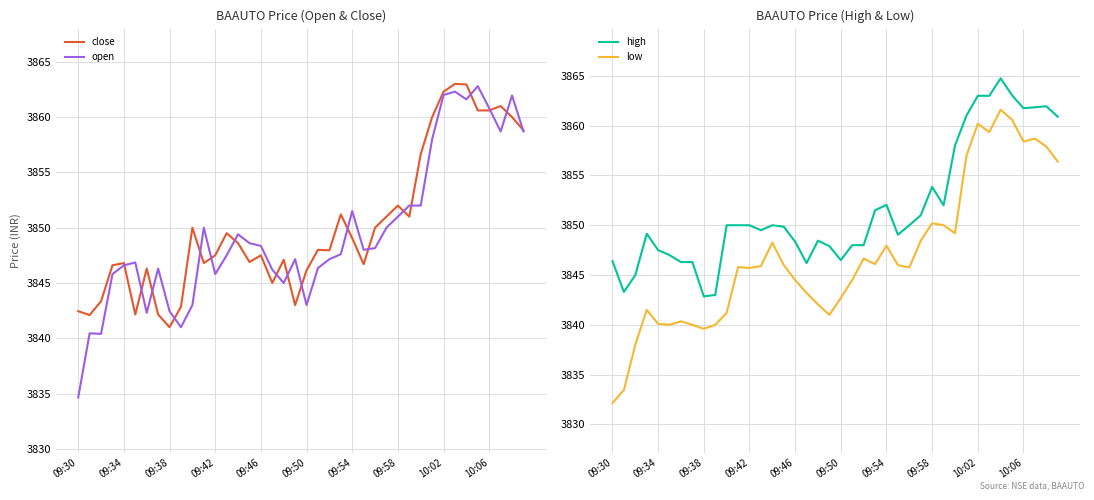

Which category has the lowest value in the close series?

09:38